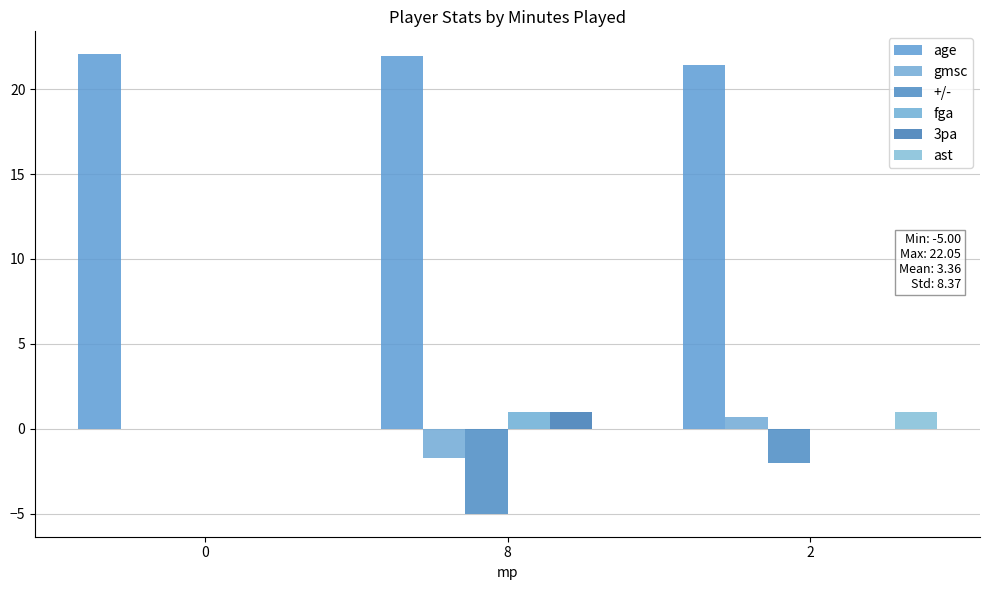

Count the number of data series in this chart.

6